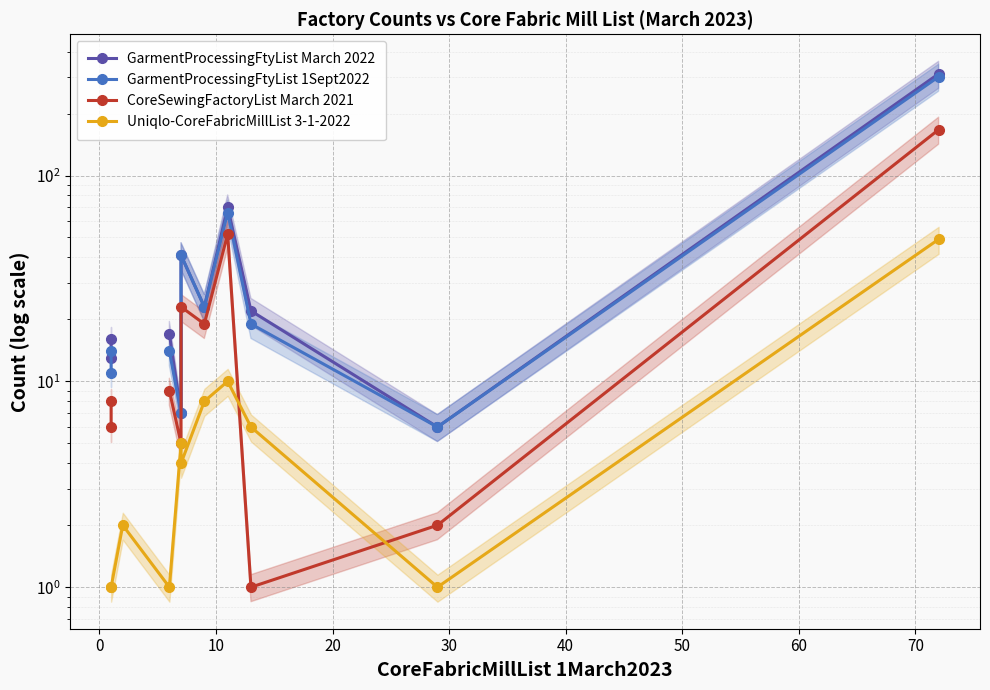

True or false: Uniqlo-CoreFabricMillList 3-1-2022 and CoreSewingFactoryList March 2021 intersect in this chart.

True